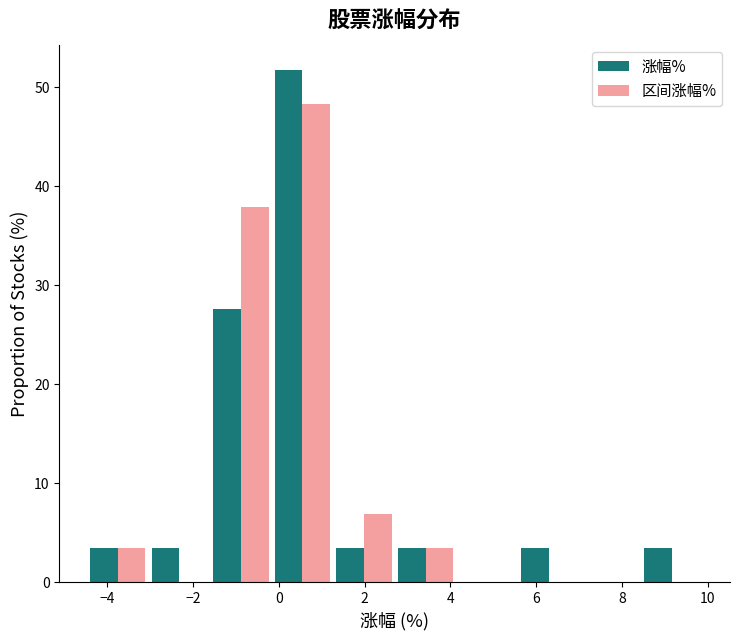

In the 区间涨幅% series, which range on the x-axis has the tallest bar?

-0.2 to 1.2